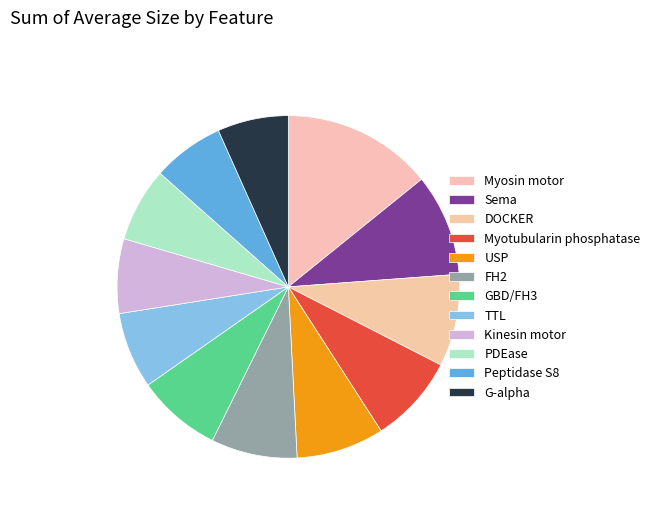

Rank the categories by value from lowest to highest.

G-alpha, Peptidase S8, PDEase, Kinesin motor, TTL, GBD/FH3, FH2, USP, Myotubularin phosphatase, DOCKER, Sema, Myosin motor